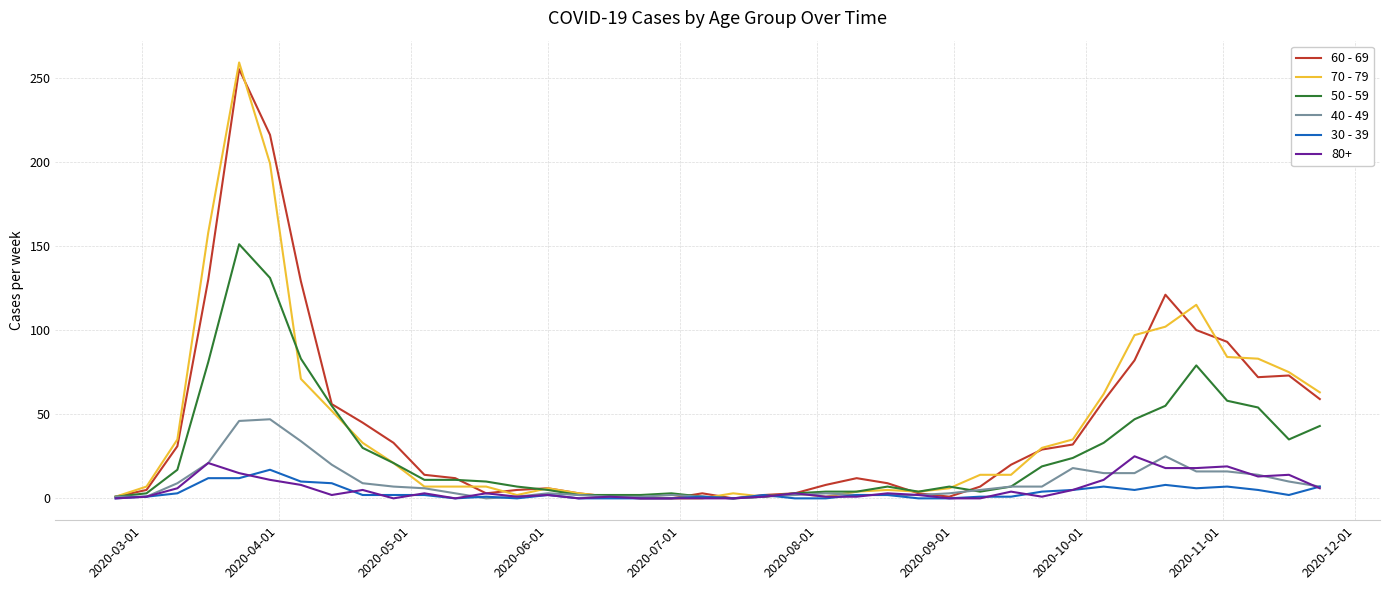

What are all the series names shown in the legend?

60 - 69, 70 - 79, 50 - 59, 40 - 49, 30 - 39, 80+